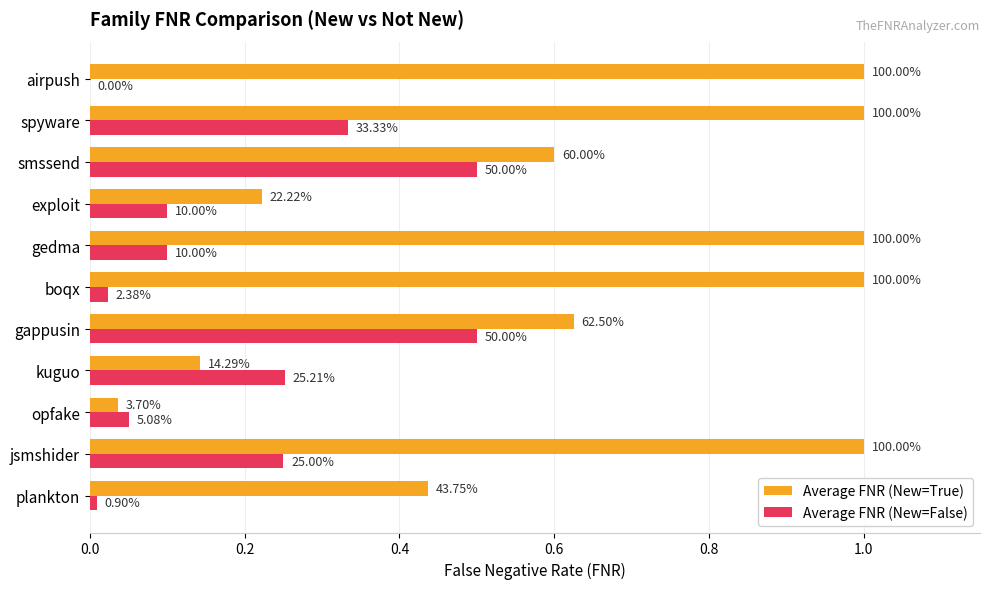

What is the average value of the Average FNR (New=False) series?

0.2